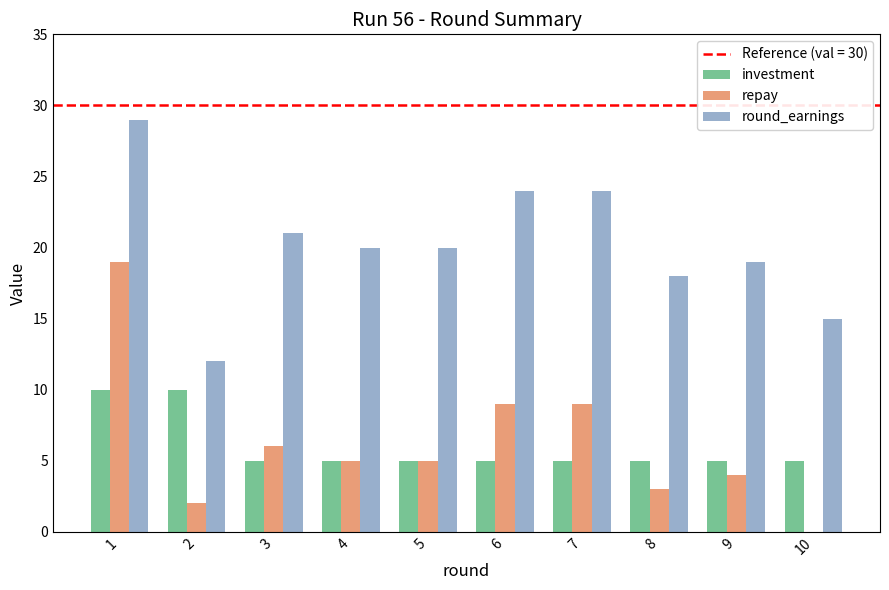

What value does the investment series have at 10?

5